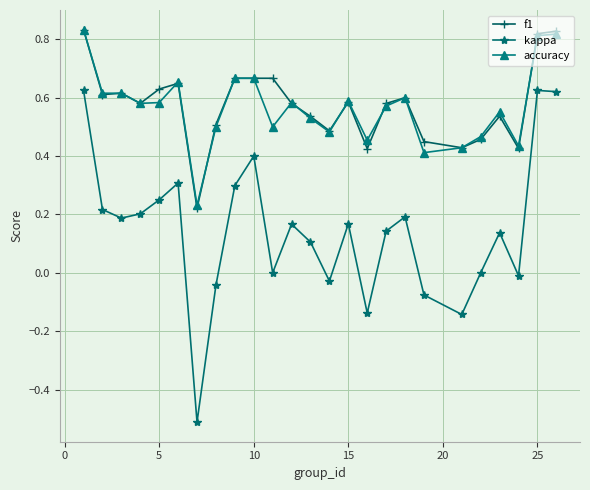

True or false: f1 has more than 0 interior local peaks.

True